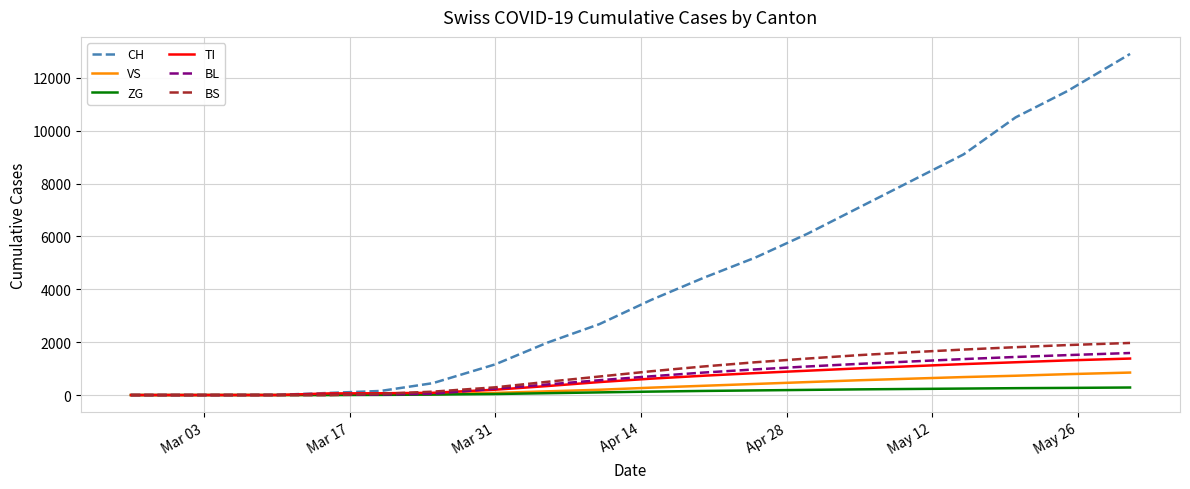

What are all the series names shown in the legend?

CH, VS, ZG, TI, BL, BS